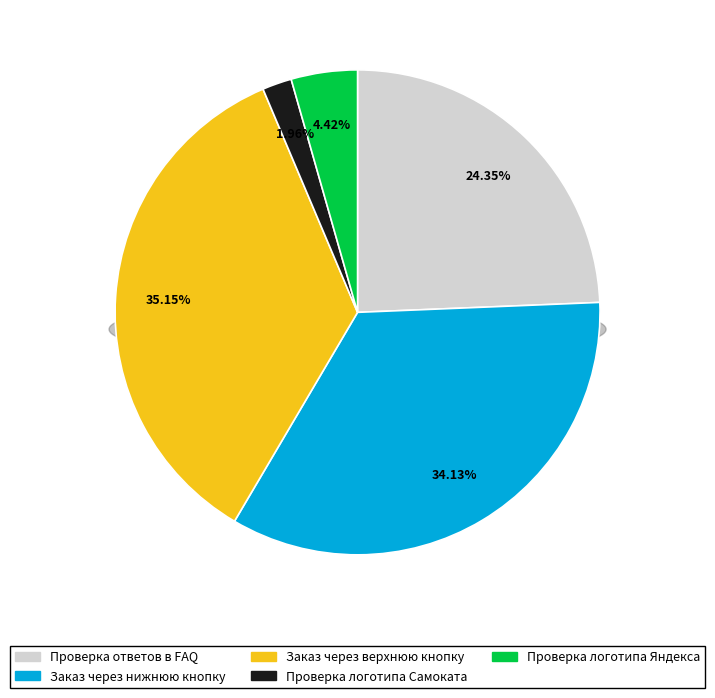

What portion of the pie excludes Проверка логотипа Яндекса?

95.6%